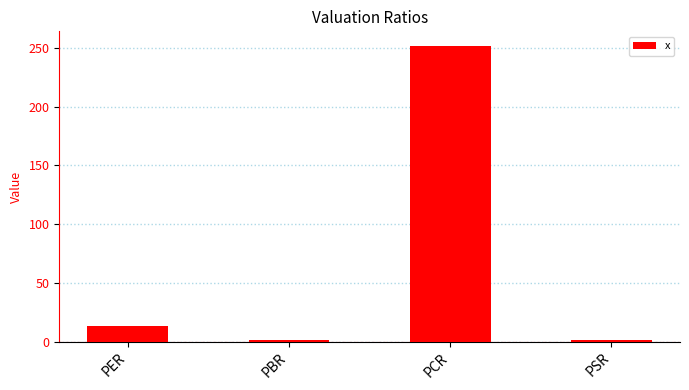

At which label is the value closest to 126?

PER